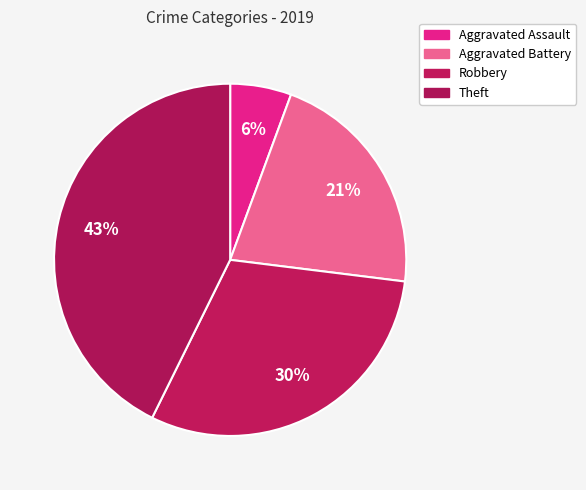

Which category has the smallest portion of the pie?

Aggravated Assault